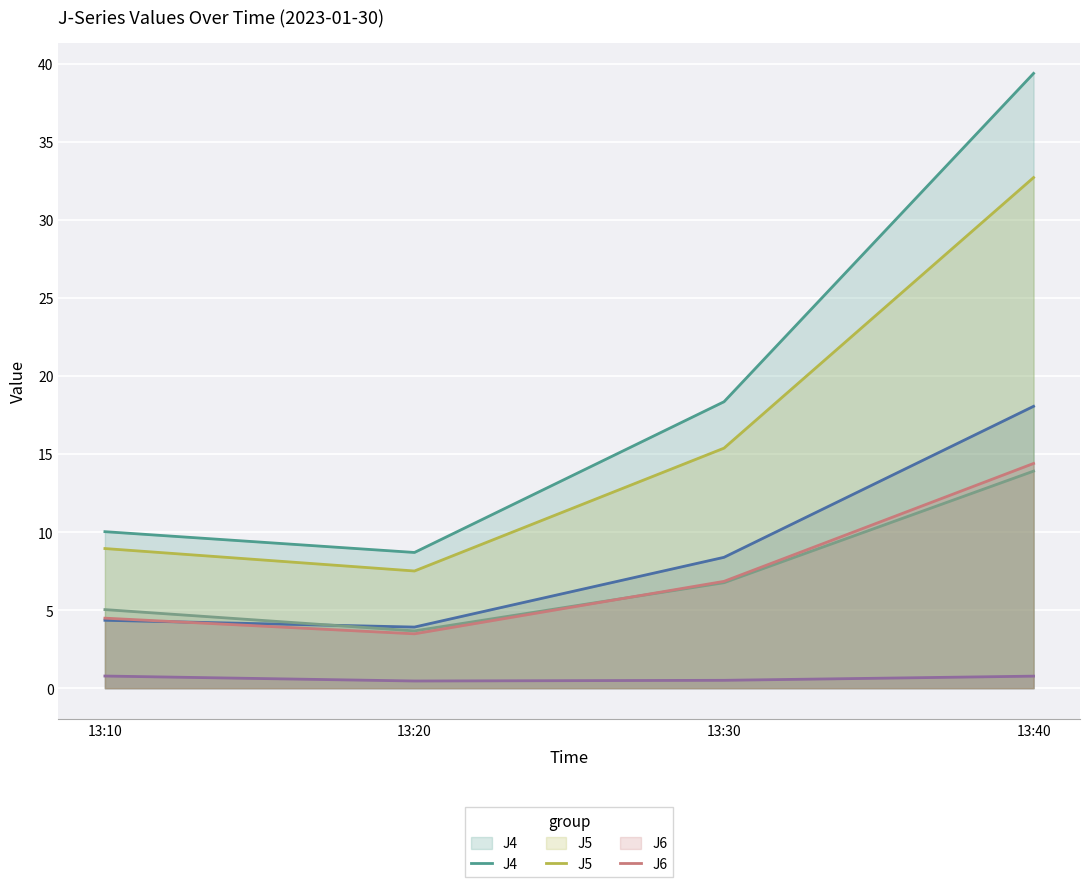

Is it true that J2 equals 5.4 at 13:40?

False